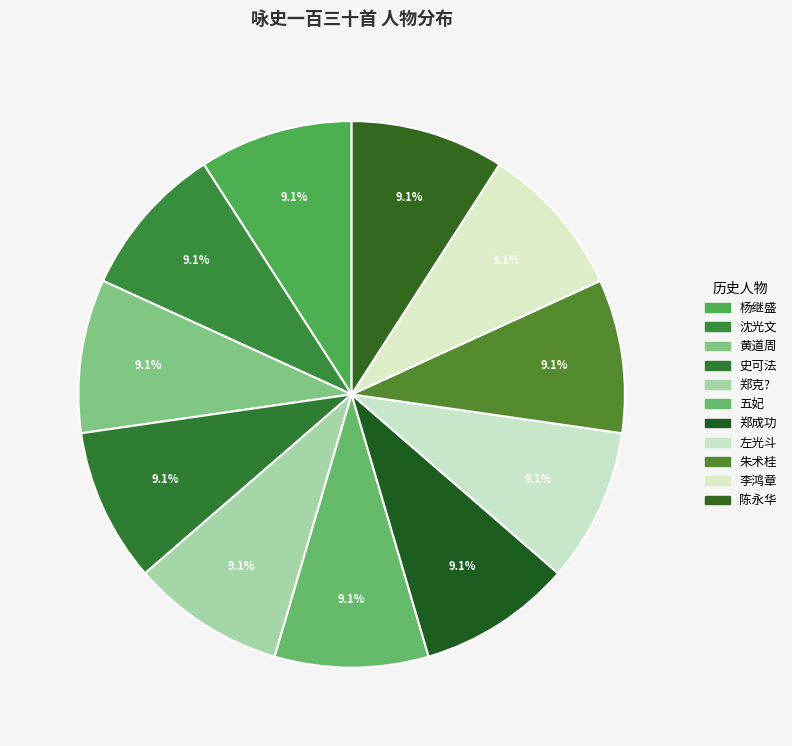

To the nearest percent, what percentage of the pie is 史可法?

9%